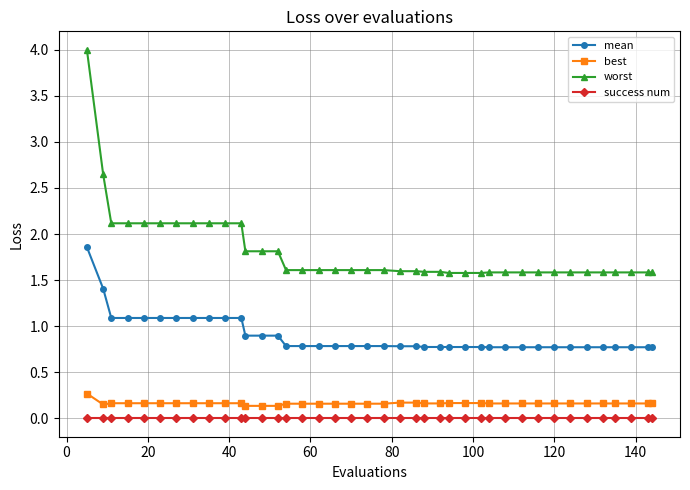

What is the maximum value shown in the chart?

4.0